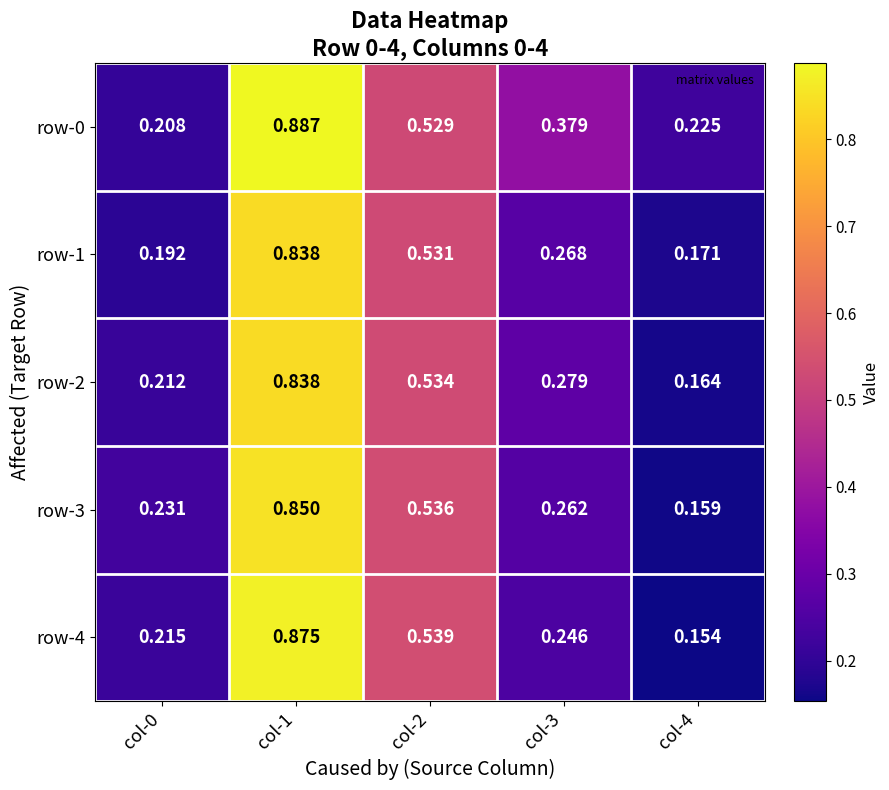

Is the value of row-1 at col-1 greater than the value of row-4 at col-0?

Yes